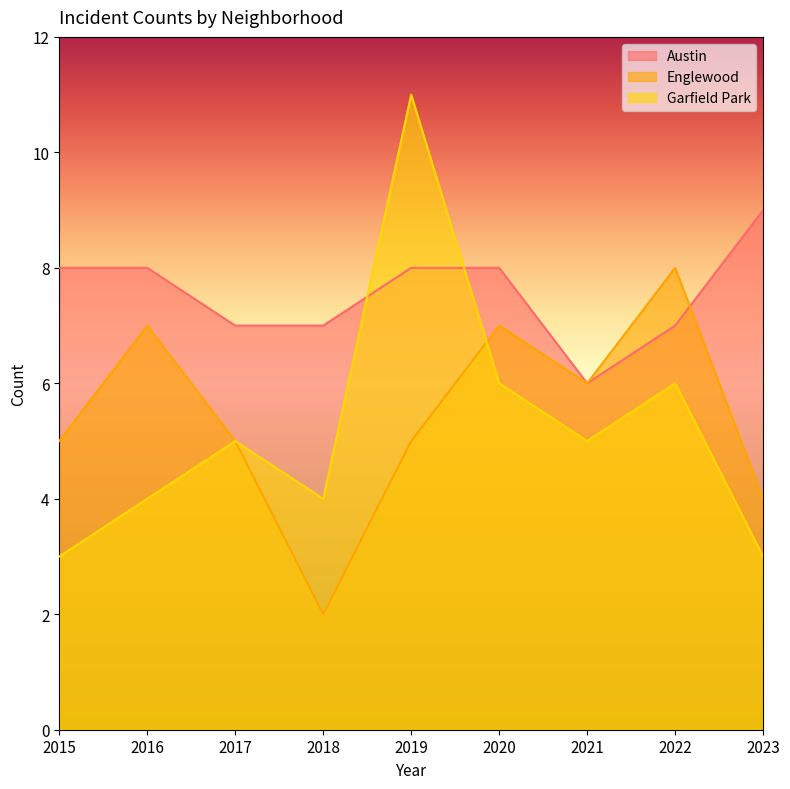

Which series has the largest total across all categories?

Austin